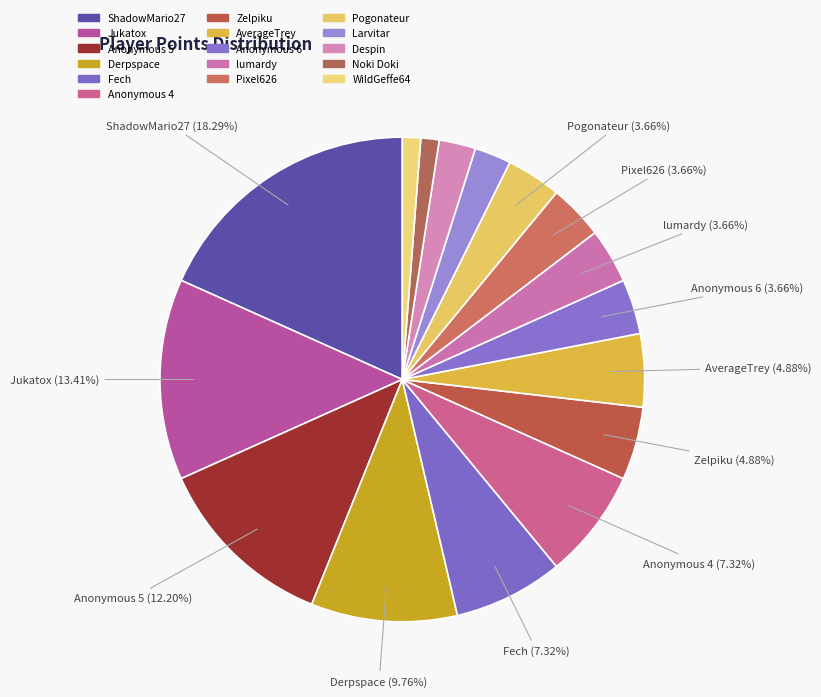

True or false: Despin accounts for 13% of the total.

False